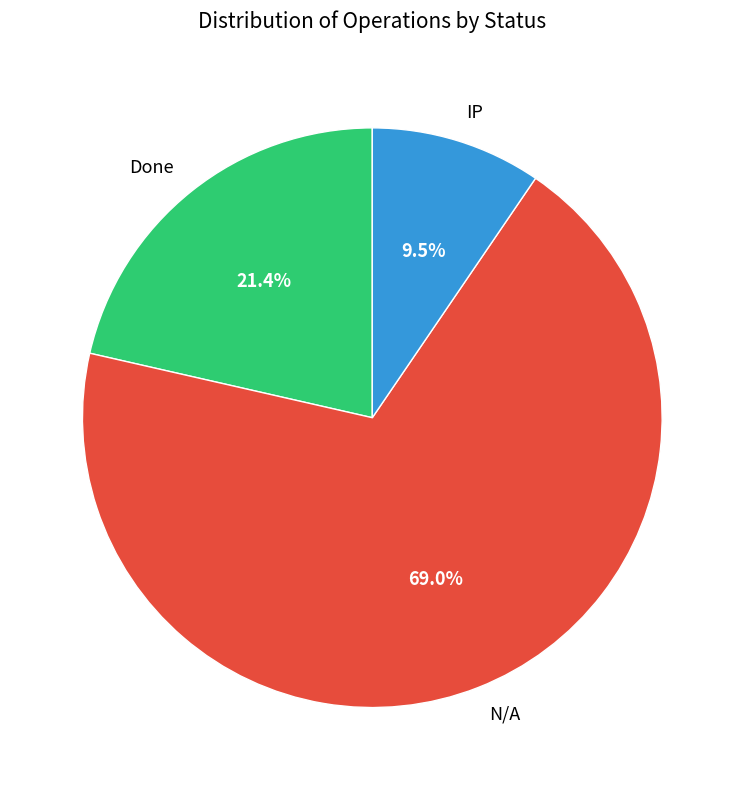

What is the majority slice?

N/A